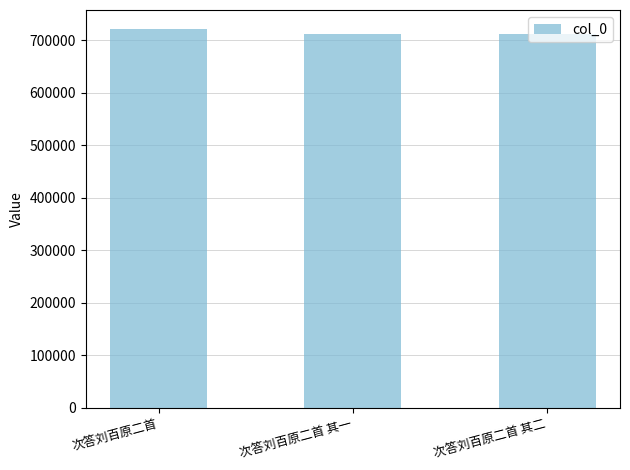

What is the label of the 2nd bar from the right?

次答刘百原二首 其一